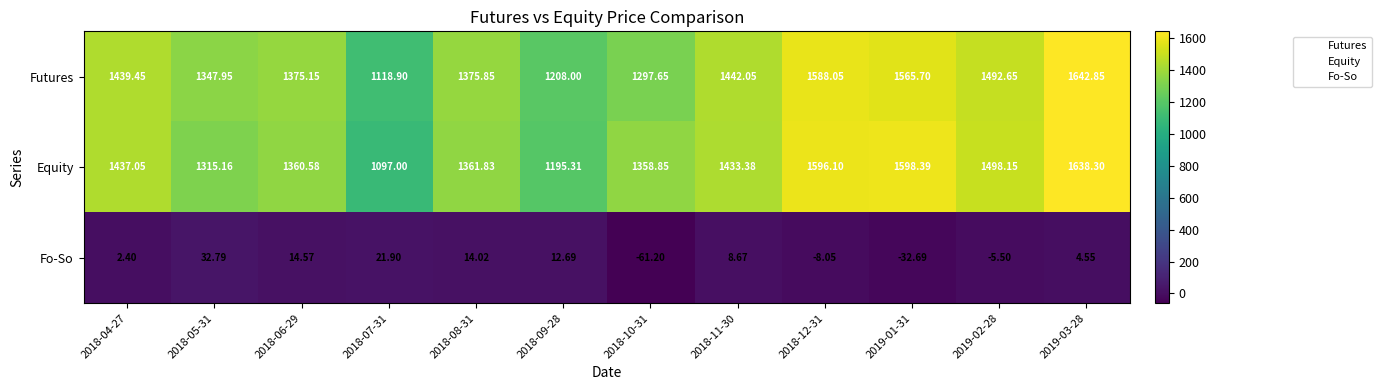

Is the value of Fo-So at 2018-07-31 greater than the value of Futures at 2018-09-28?

No